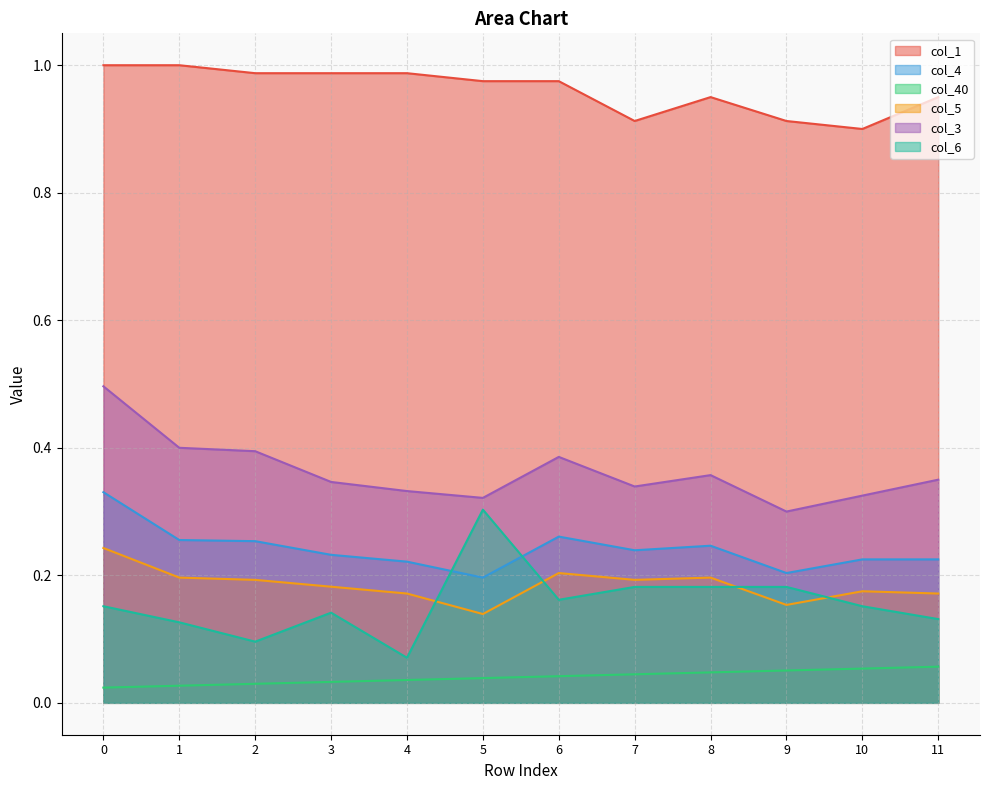

Rank the categories by col_5 value from highest to lowest.

0, 6, 1, 8, 2, 7, 3, 10, 4, 11, 9, 5